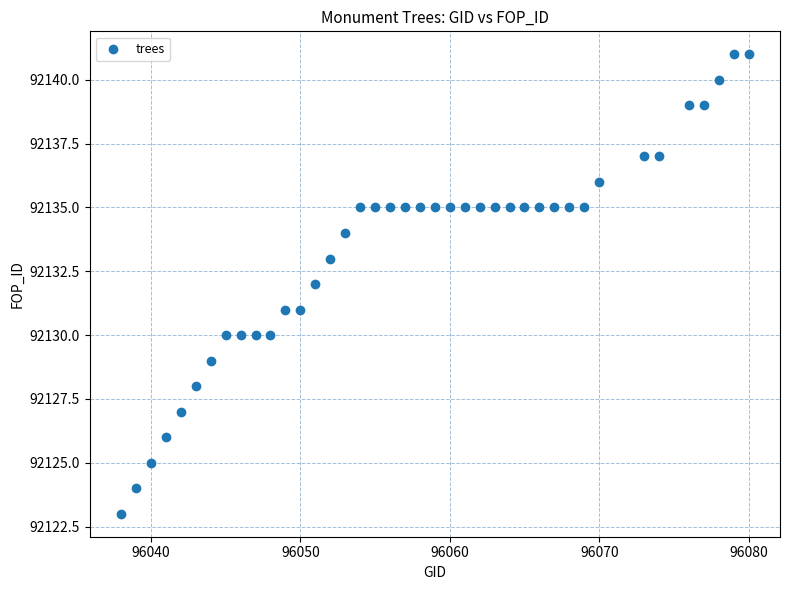

What is the range of X values (max minus min)?

42